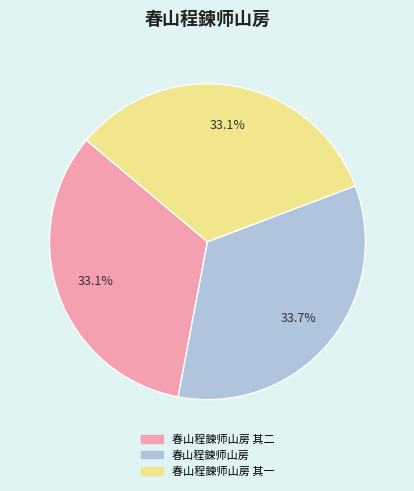

What percentage is the 春山程鍊师山房 其二 slice, to the nearest percent?

33%